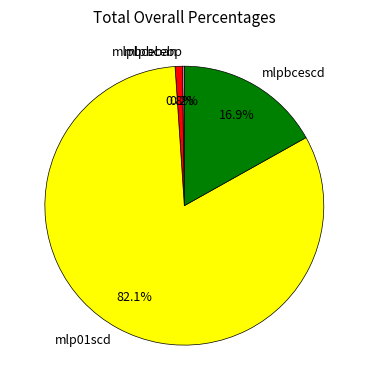

To the nearest percent, what is the combined percentage of mlpbcescd and mlpbceban?

18%